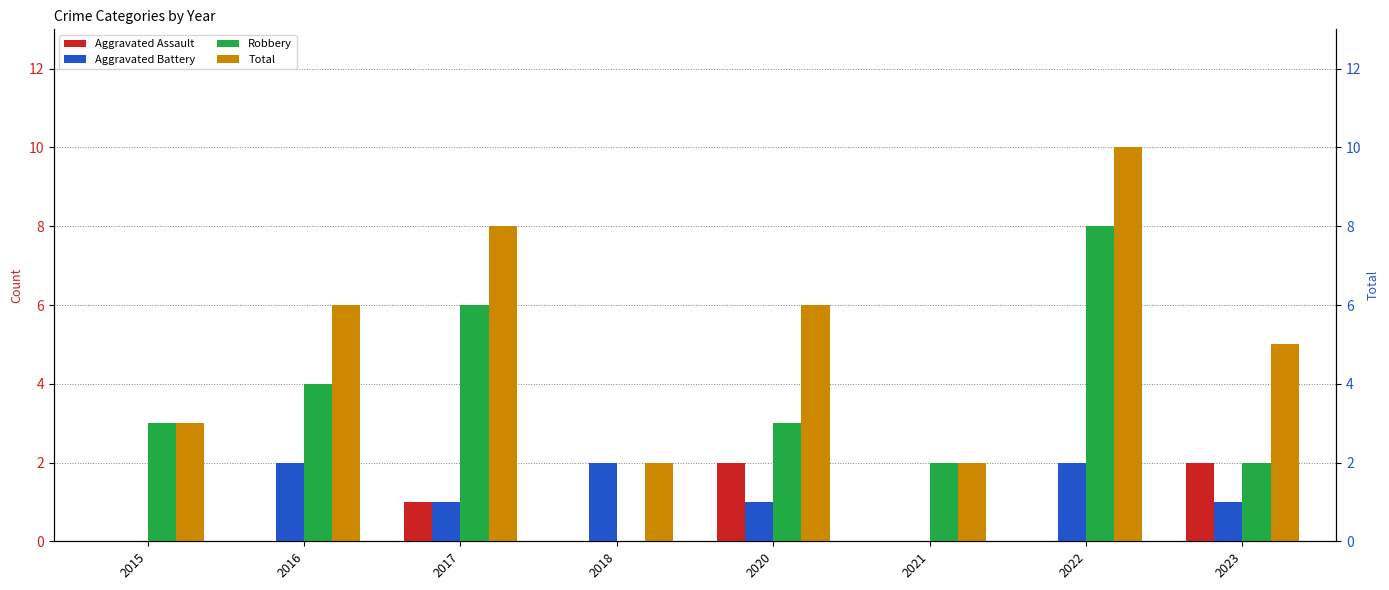

What is the difference between the highest and lowest values at 2021?

2